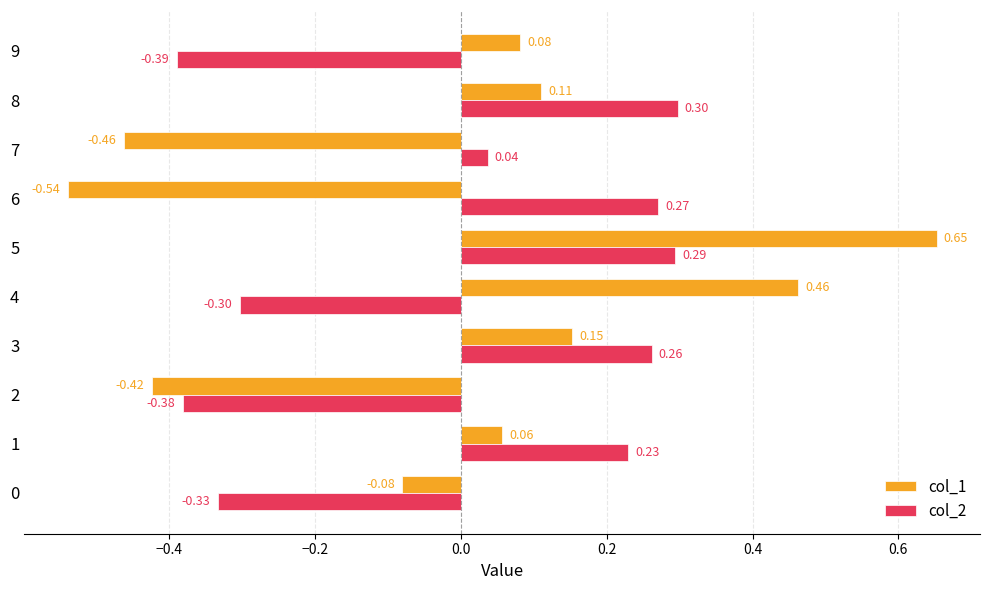

Between 3 and 6, which series saw the biggest shift?

col_1